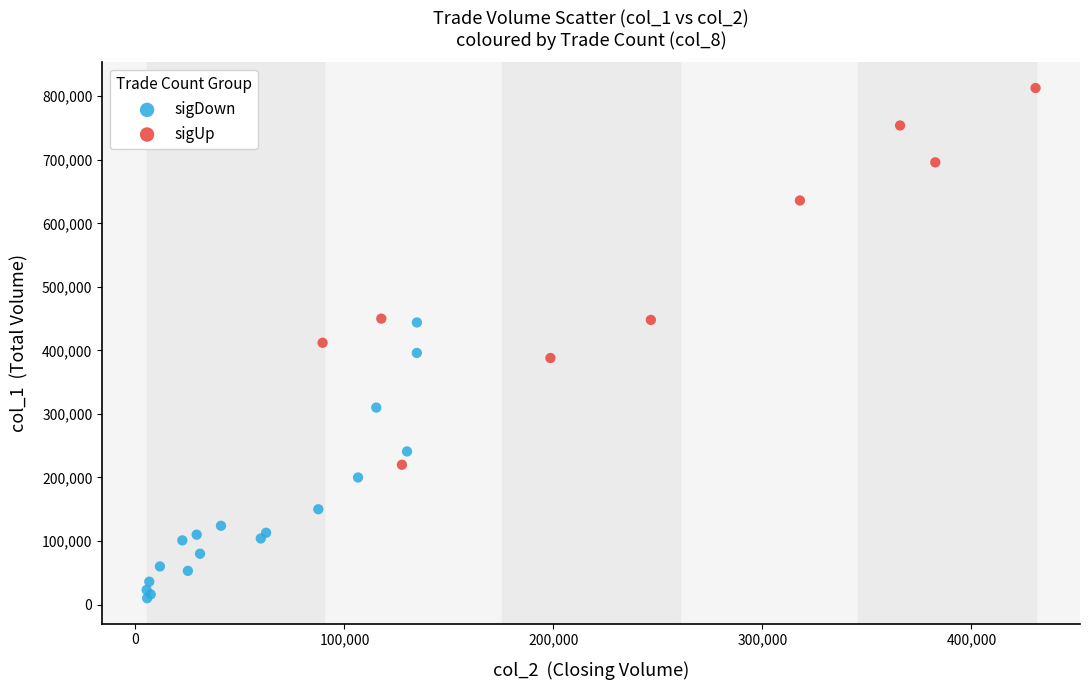

Which series contains the highest Y value?

sigUp